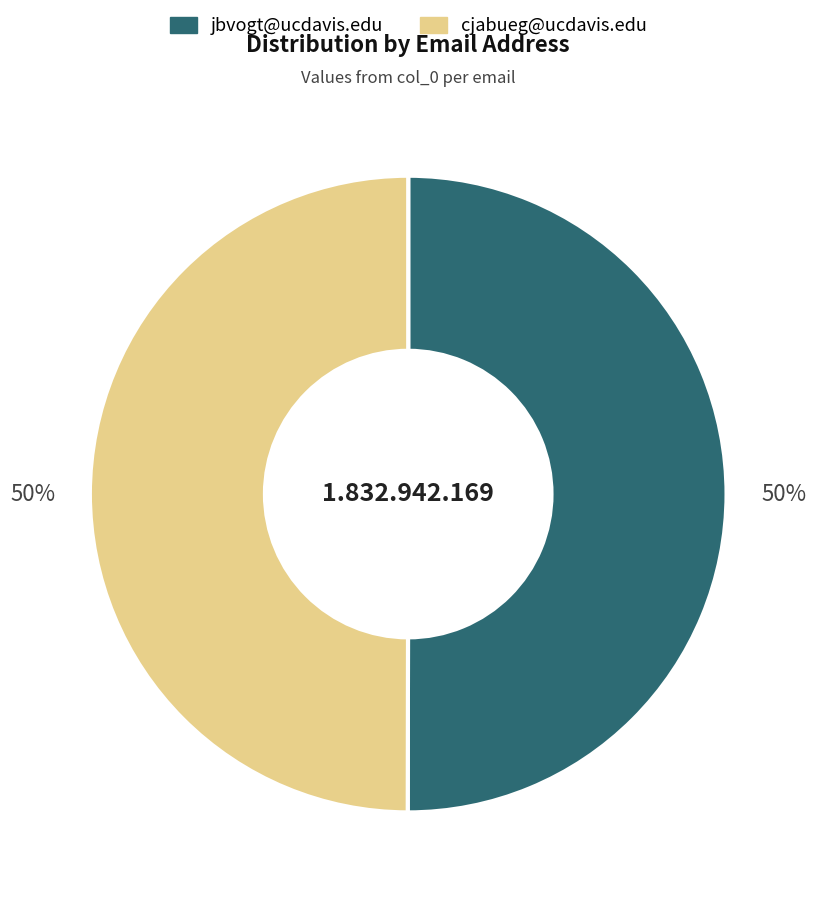

Combined, do cjabueg@ucdavis.edu and jbvogt@ucdavis.edu account for over 50%?

Yes